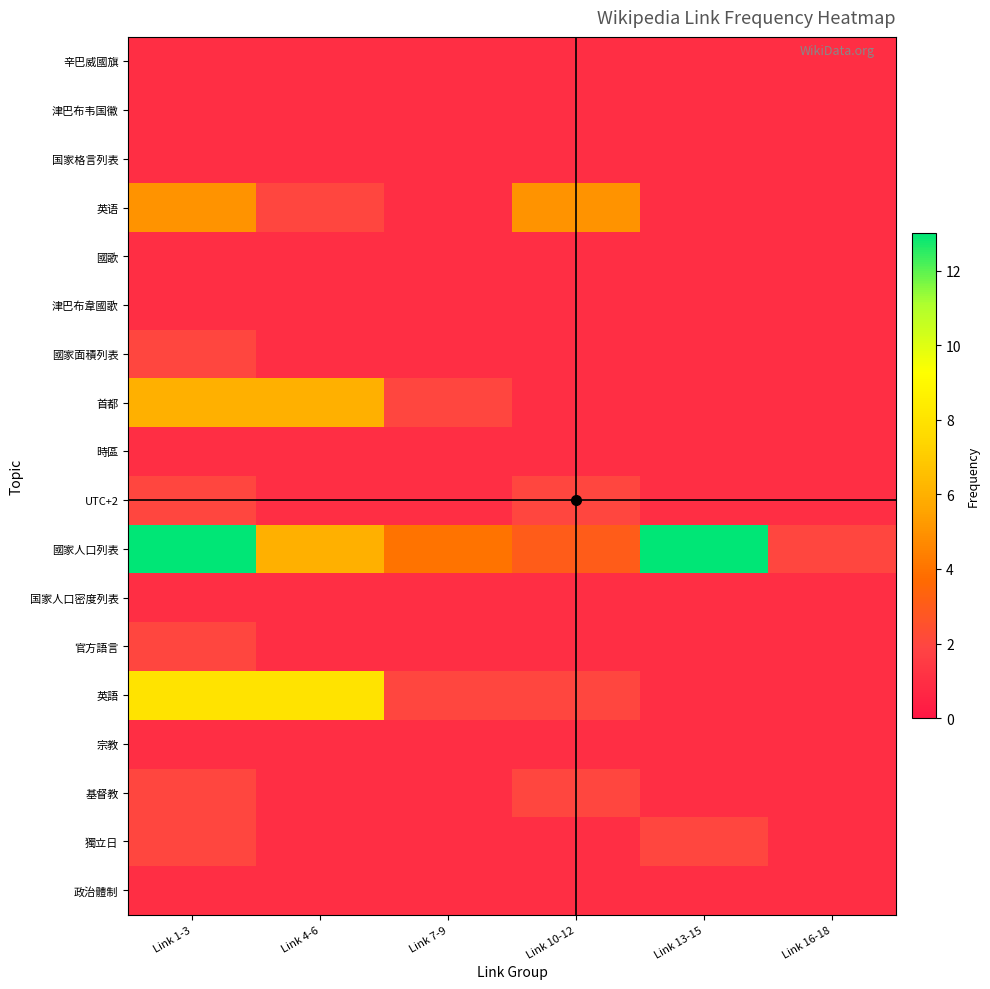

What is the spread (max minus min) of values at Link 7-9?

3